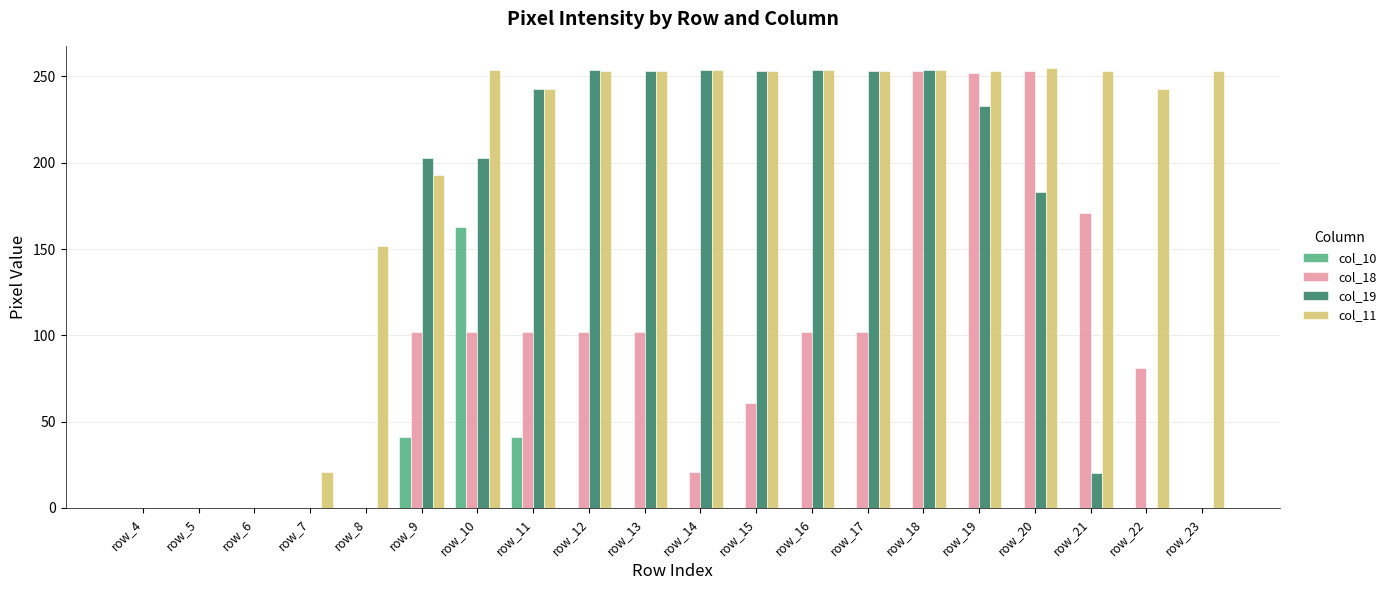

Which series changed the most between row_14 and row_21?

col_19